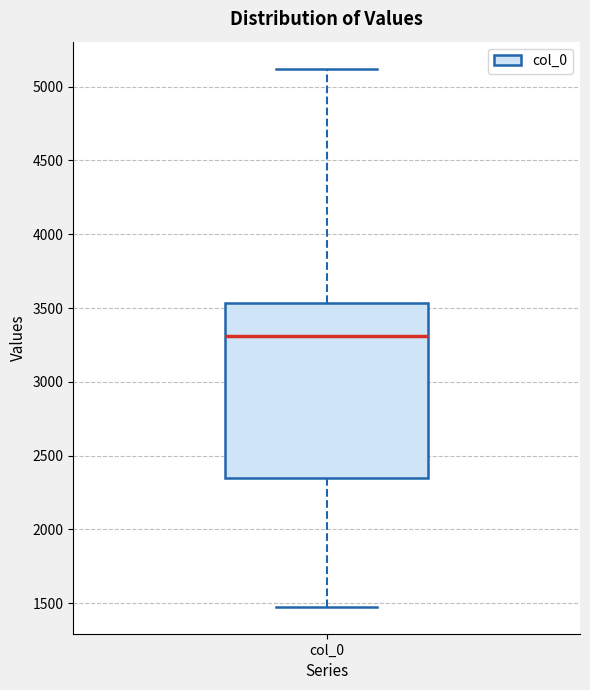

Read this box plot against the y-axis: the position of the median line, the range covered by the box, and the ends of both whiskers. The values are not printed on the chart, so give them approximately, as read against the axis.

median 3300, box 2350 to 3550, whiskers 1500 to 5100